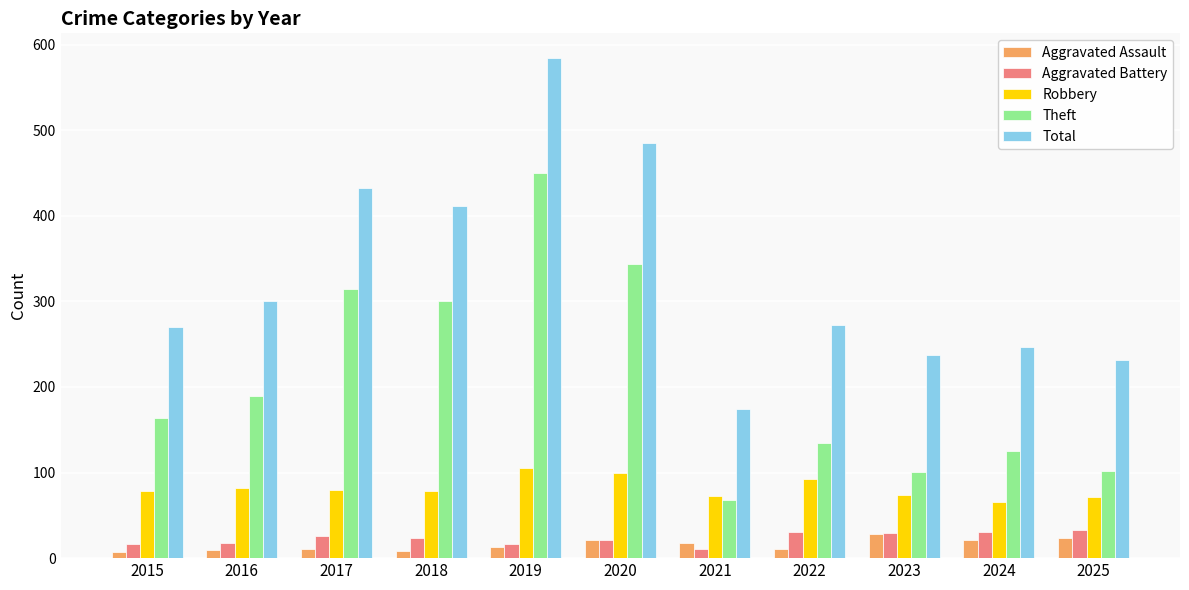

Which series changed the most between 2018 and 2025?

Theft